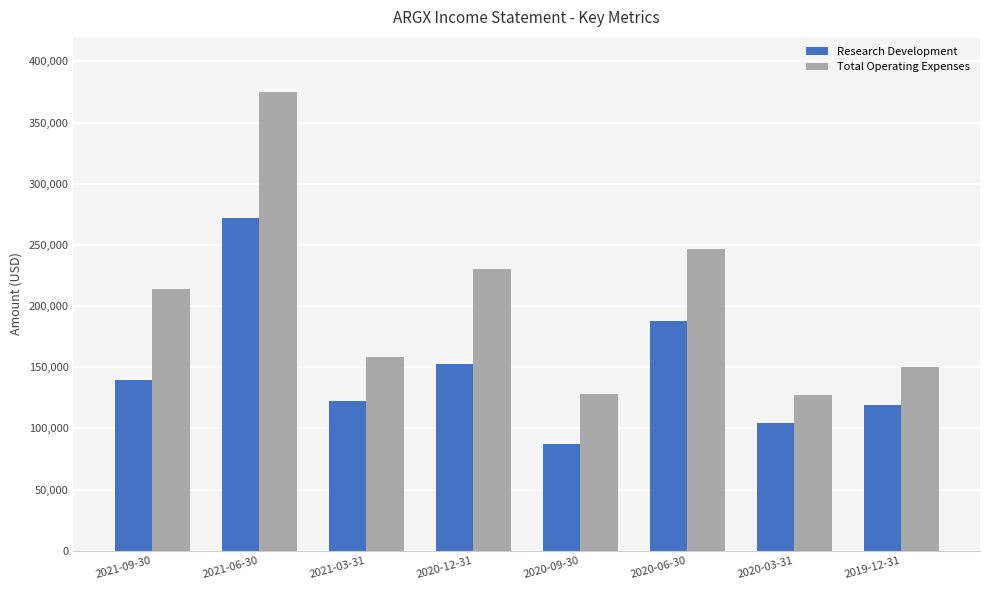

What is the minimum value for Total Operating Expenses?

127600